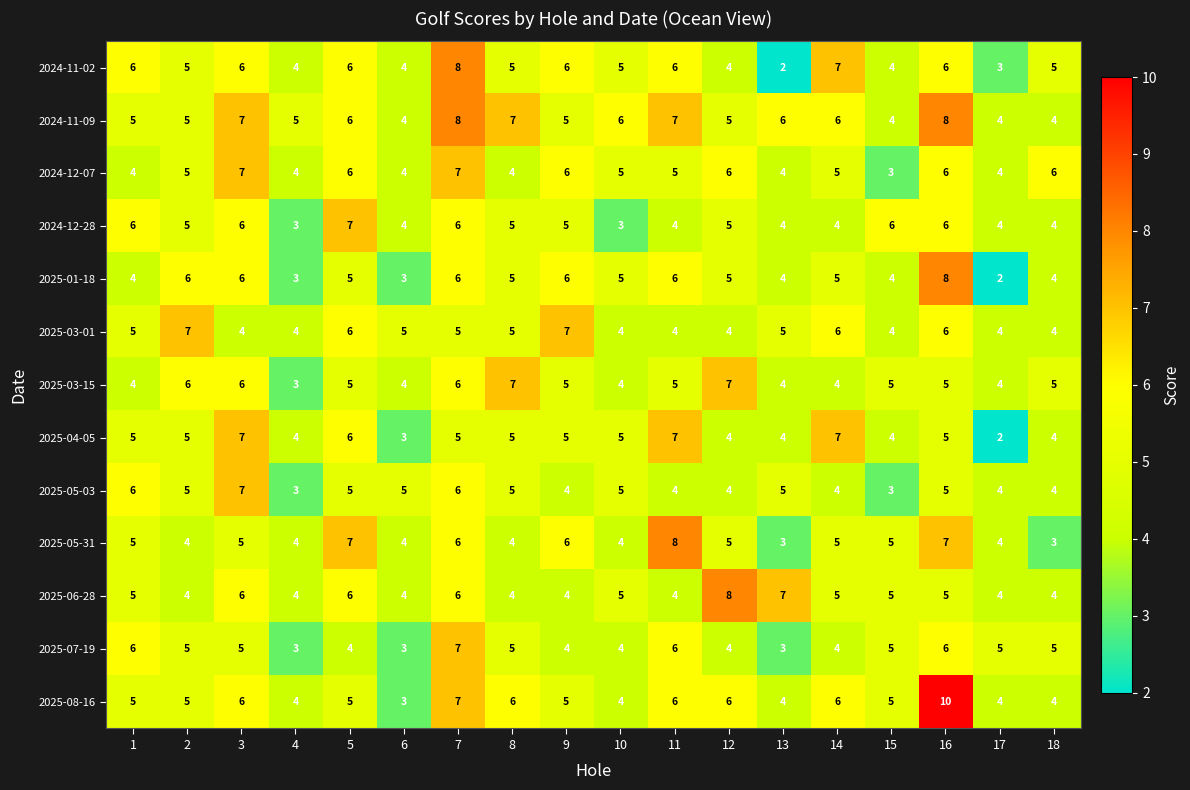

What is the average value of the 2024-12-07 series?

5